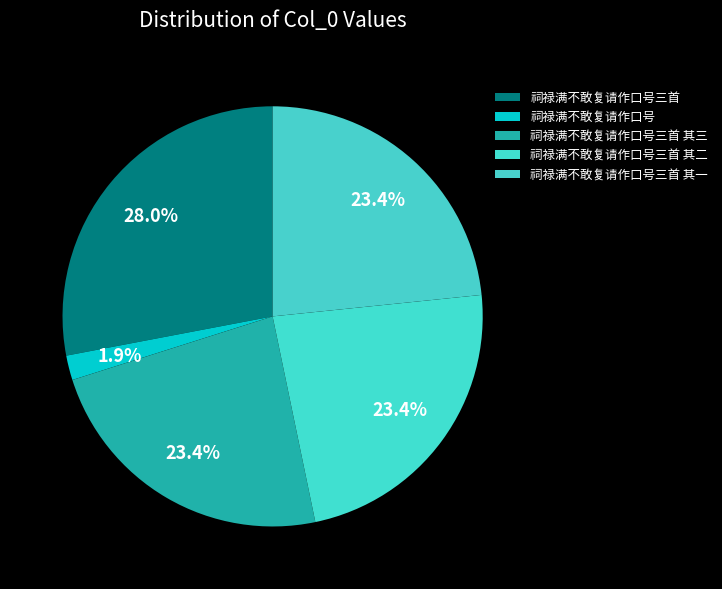

Is there any slice that represents more than half of the pie?

No